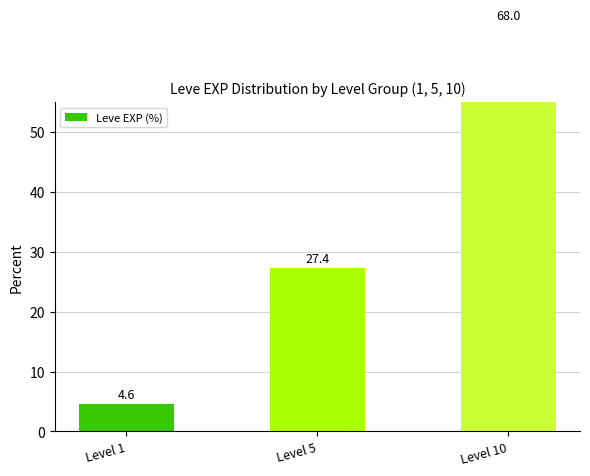

Rank the categories by value from lowest to highest.

Level 1, Level 5, Level 10